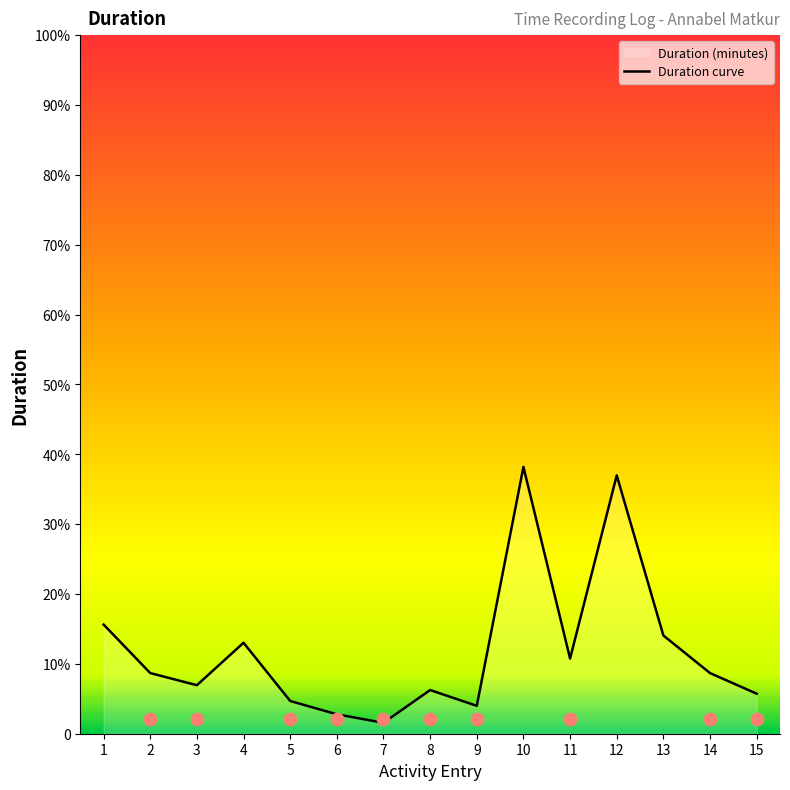

What is the ratio of the value at 12 to the value at 3?

5.3